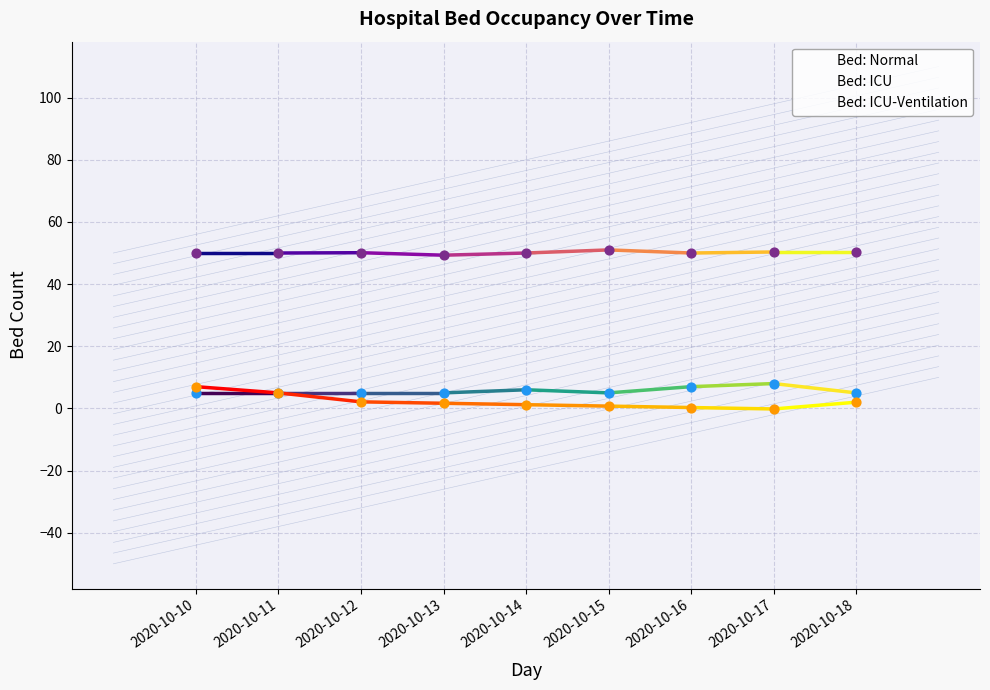

At how many categories does at least one series exceed 47?

9